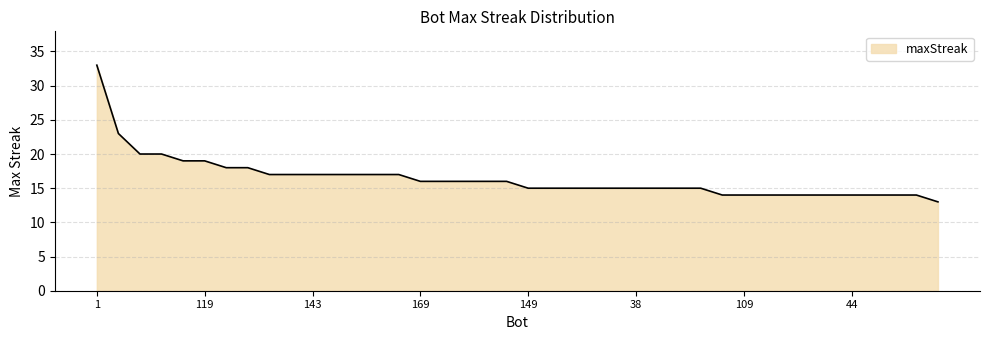

What is the minimum value shown in the chart?

13